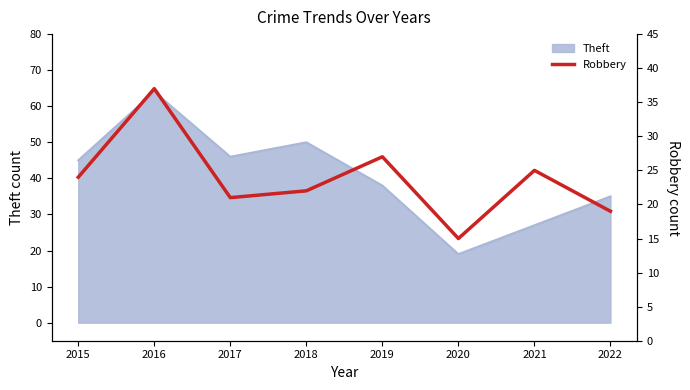

Is it true that the value at 2021 is 15?

False